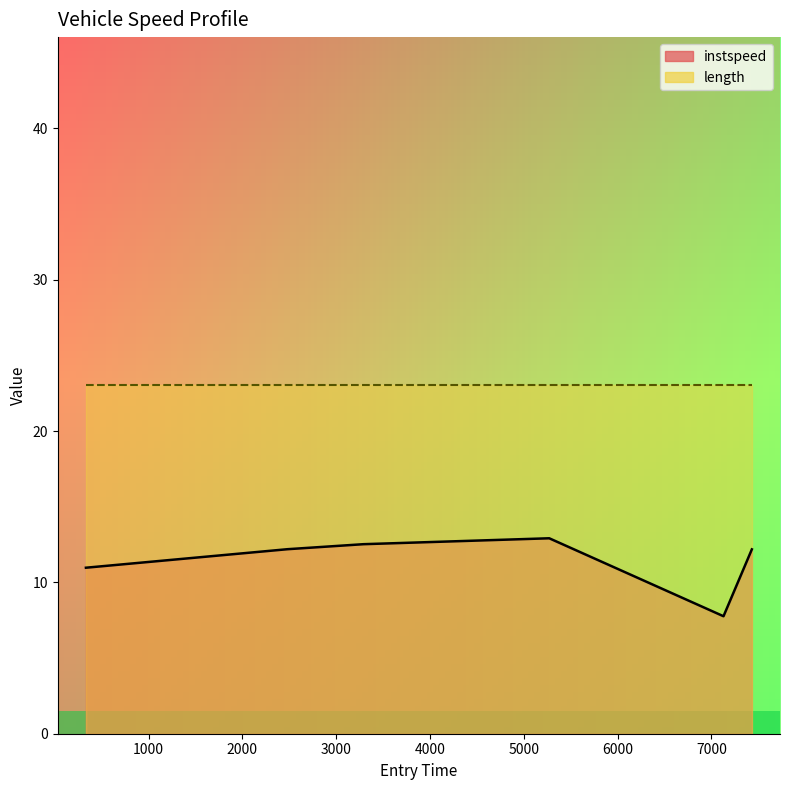

How many categories are shown in the chart?

6